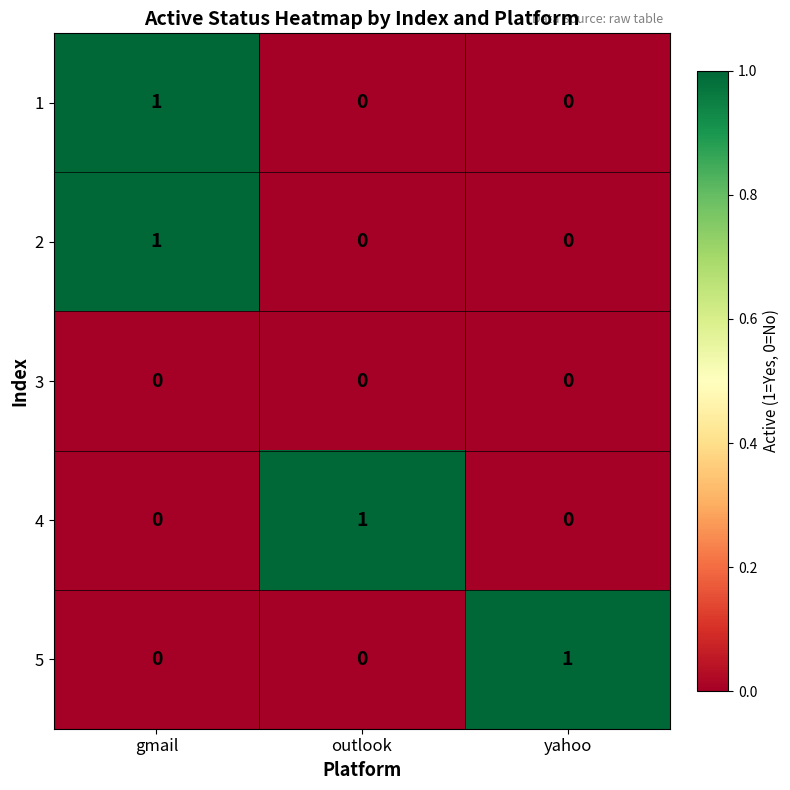

Reading left to right, extract all data points from this chart.

1: gmail=1	outlook=0	yahoo=0
2: gmail=1	outlook=0	yahoo=0
3: gmail=0	outlook=0	yahoo=0
4: gmail=0	outlook=1	yahoo=0
5: gmail=0	outlook=0	yahoo=1